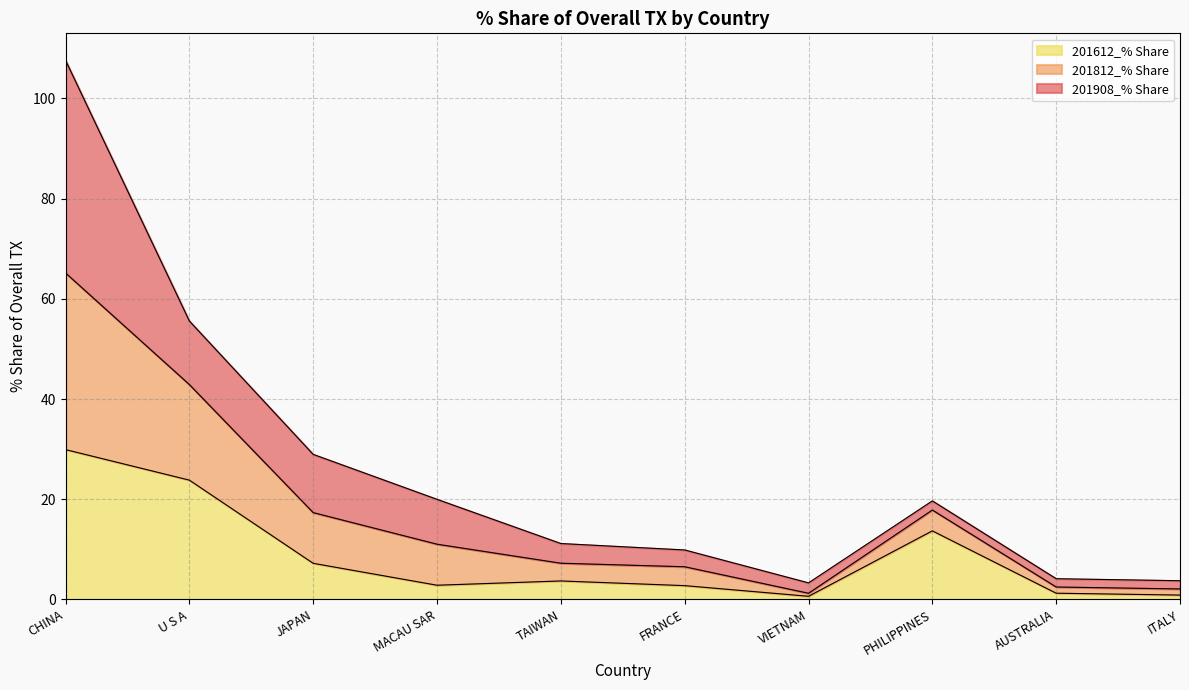

List the labels in order of 201812_% Share value, smallest first.

VIETNAM, ITALY, AUSTRALIA, FRANCE, TAIWAN, PHILIPPINES, MACAU SAR, JAPAN, U S A, CHINA